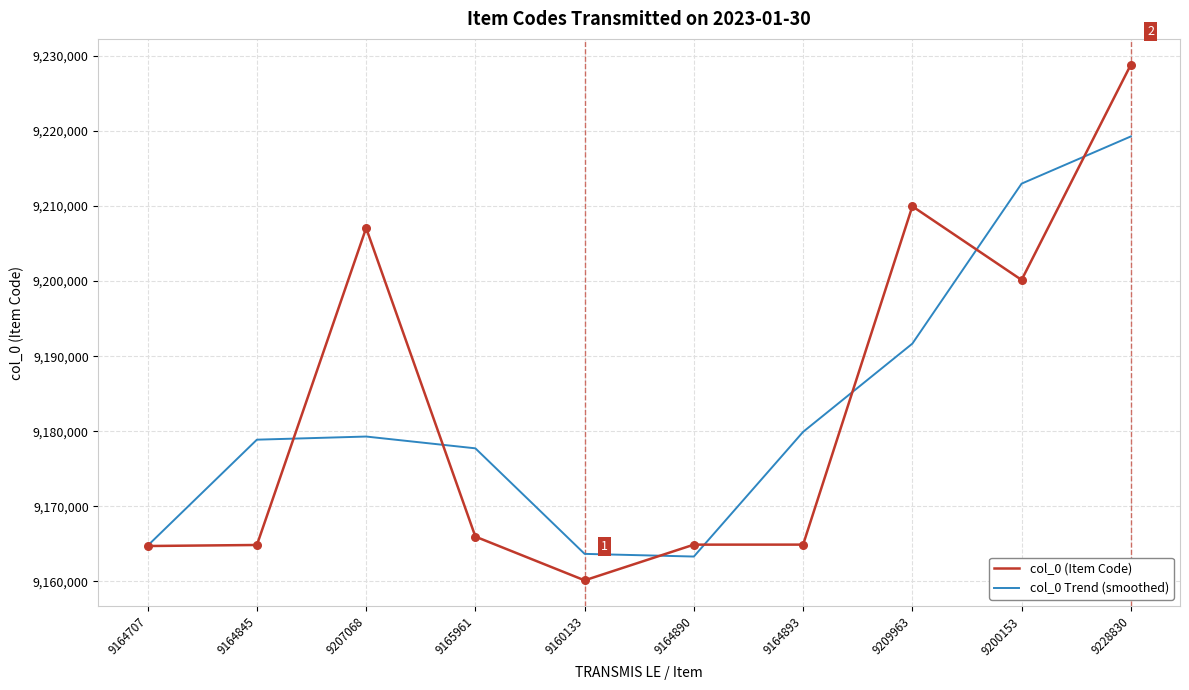

Which series has the largest range (max minus min)?

col_0 (Item Code)